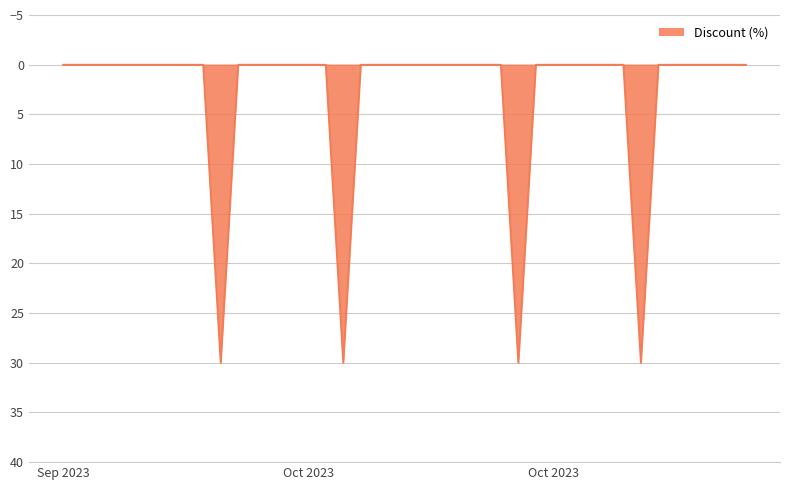

What is the maximum value shown in the chart?

30